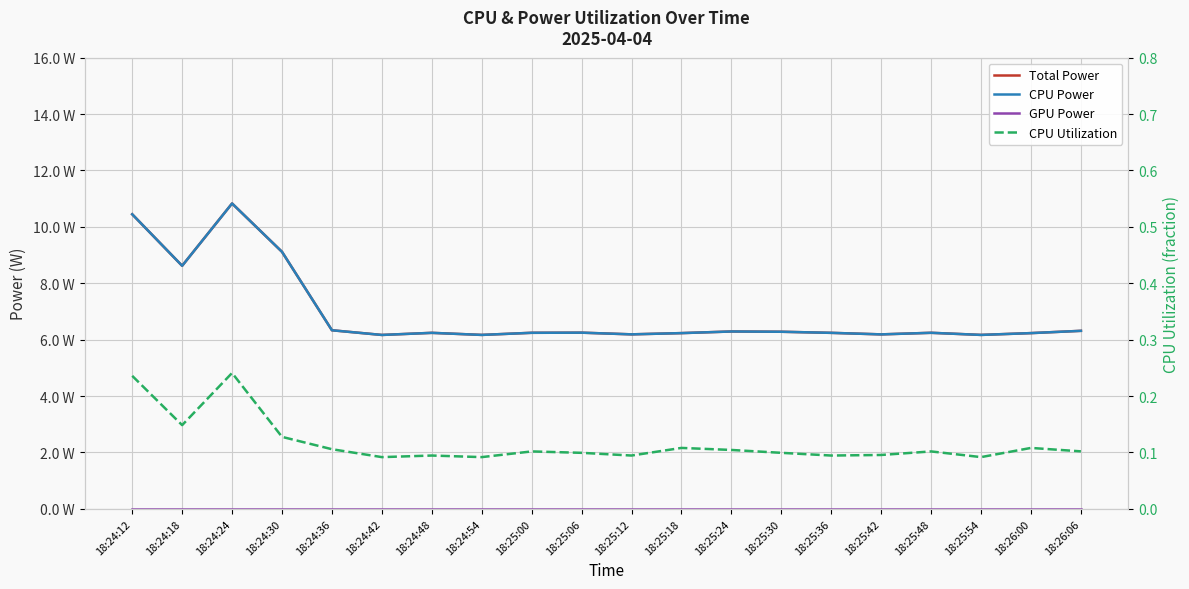

What are all the series names shown in the legend?

Total Power, CPU Power, GPU Power, CPU Utilization